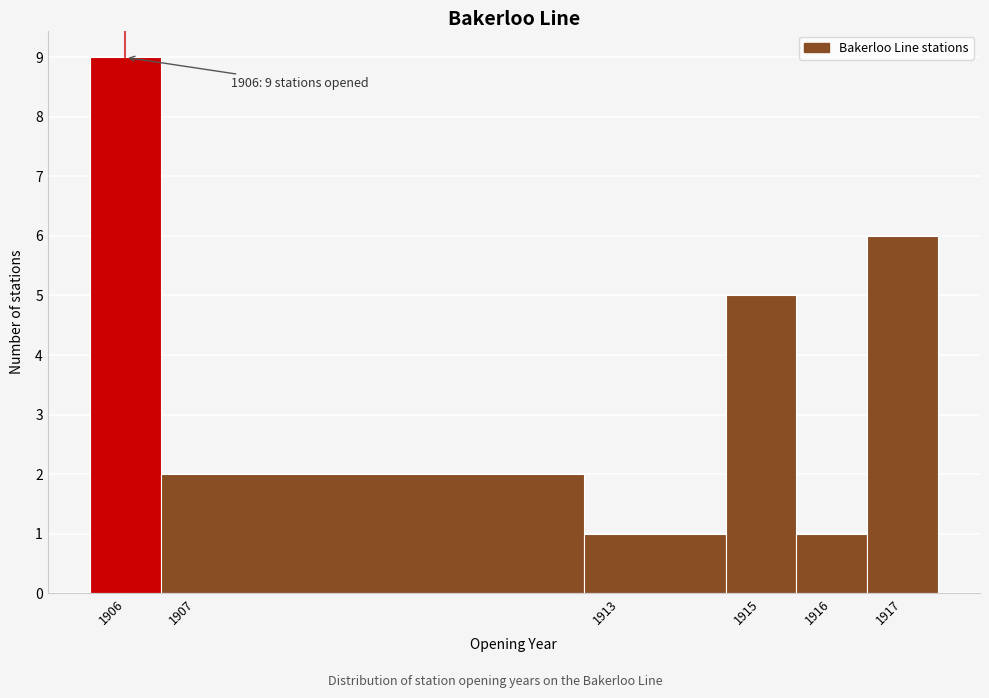

Which range on the x-axis has the tallest bar?

1905.5 to 1906.5